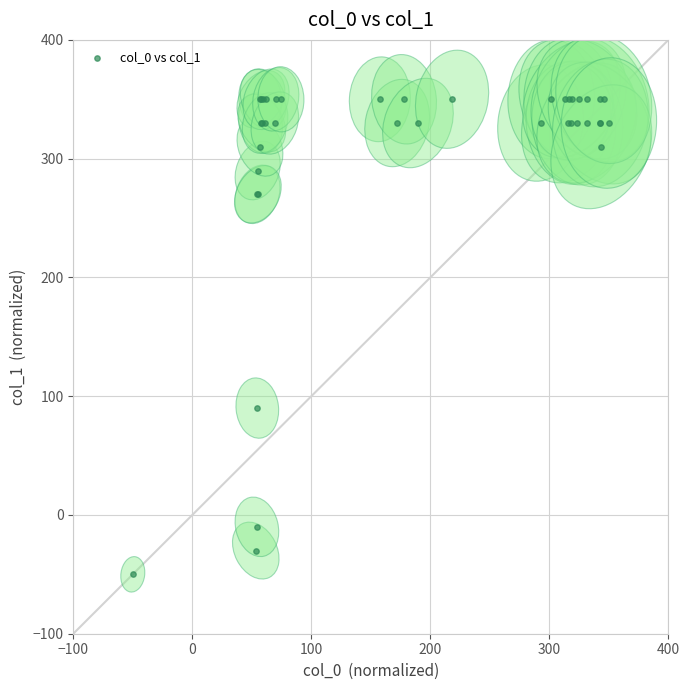

What Y value in the scatter plot is closest to 150?

90